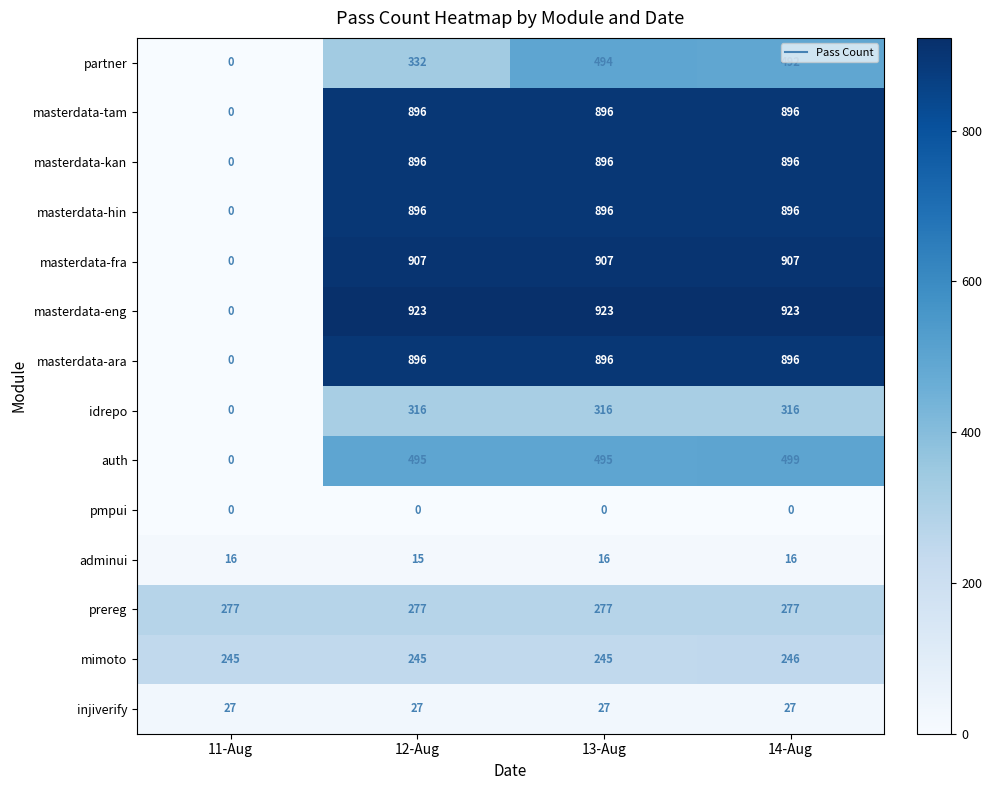

At which label does masterdata-tam reach its minimum?

11-Aug